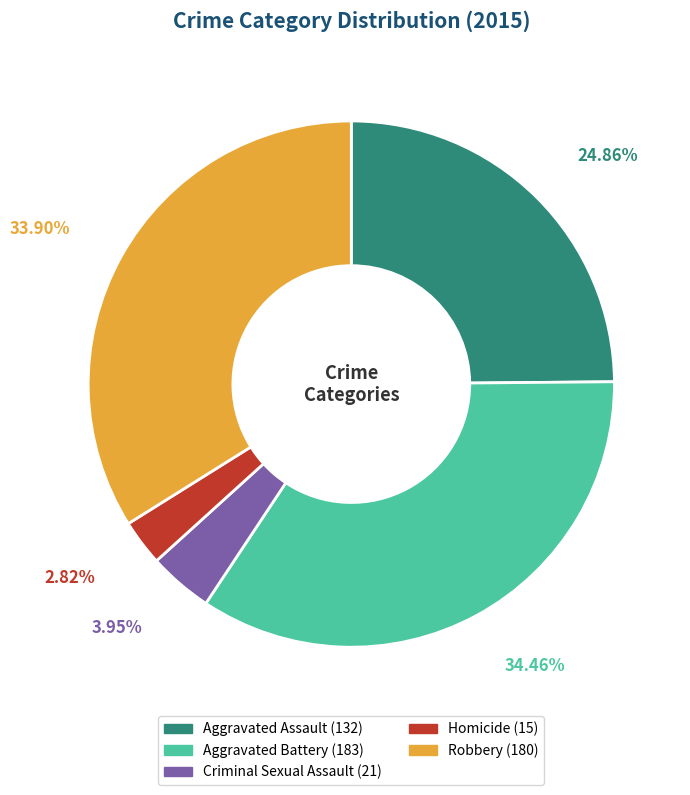

What is the ratio of the value at Homicide to the value at Criminal Sexual Assault?

0.7